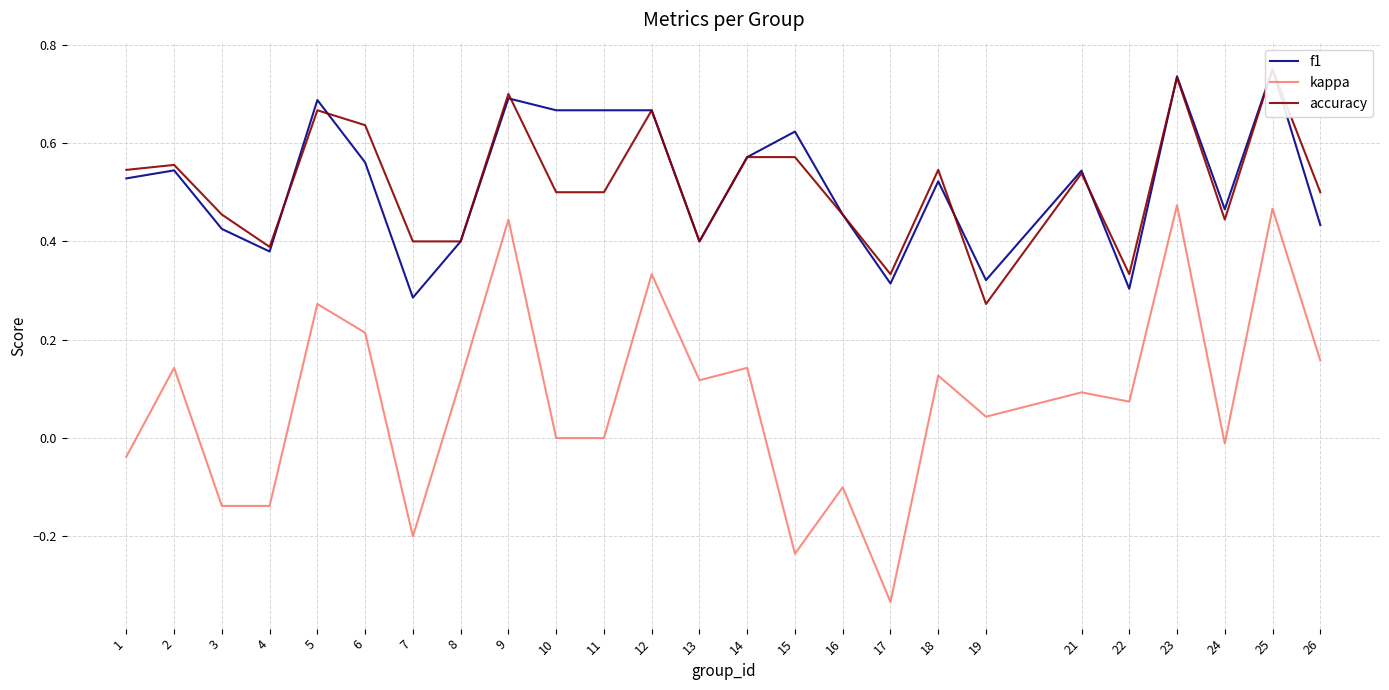

What is the total value across all series at 9?

1.8